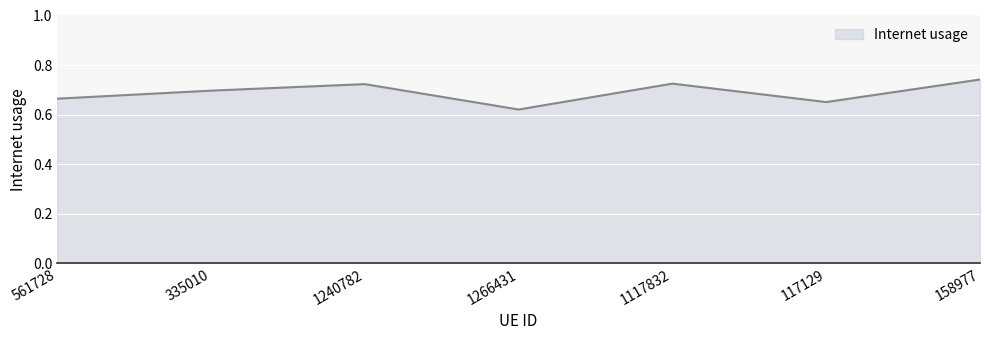

Which category has the lowest value across all series?

1266431